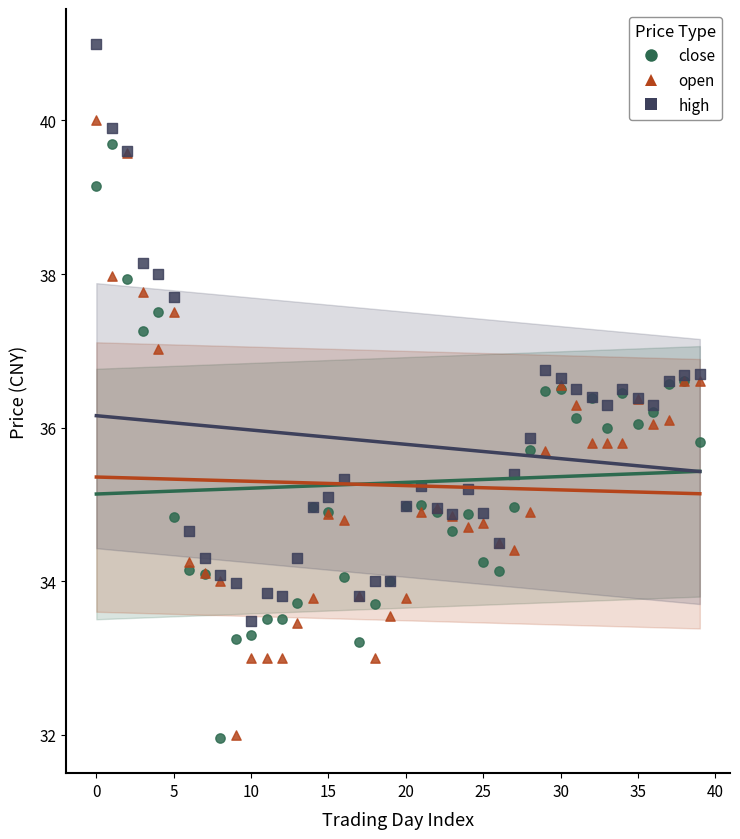

Which series contains the highest Y value?

high